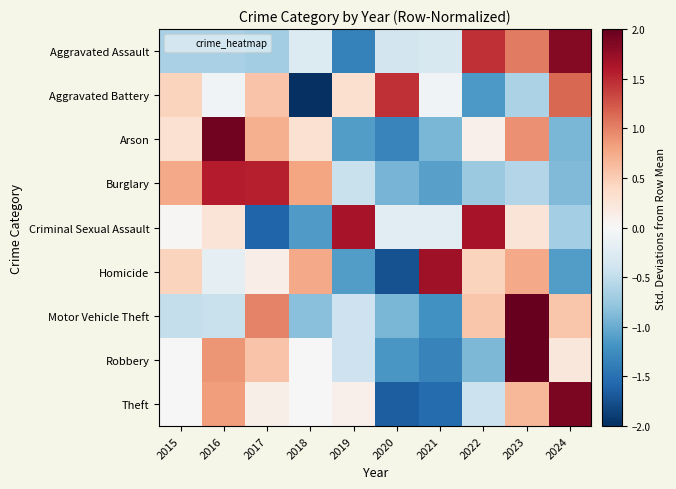

Which label corresponds to the smallest value in the chart?

2018